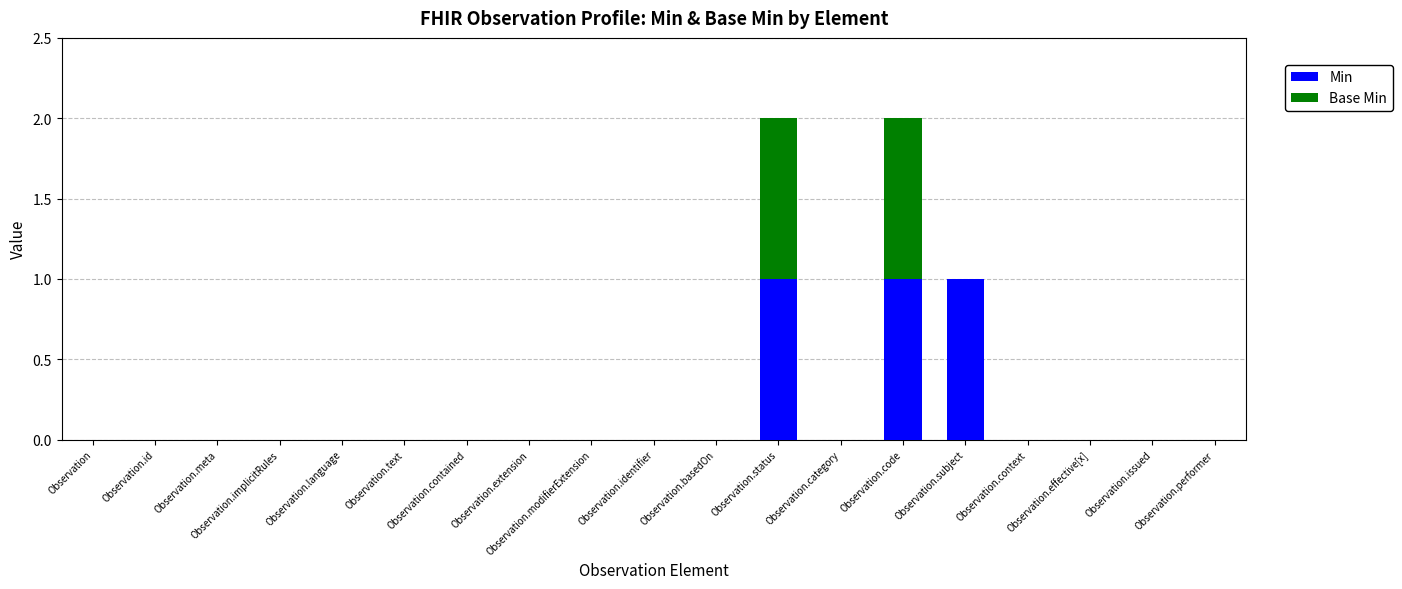

At which category is the sum across all series the highest?

Observation.status